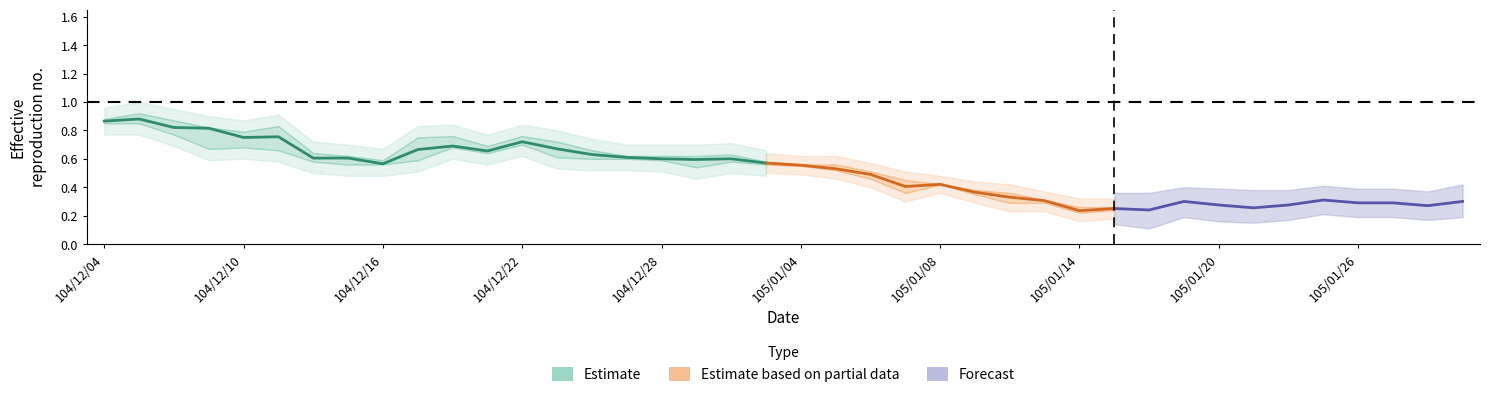

What position from the left is 104/12/21?

12